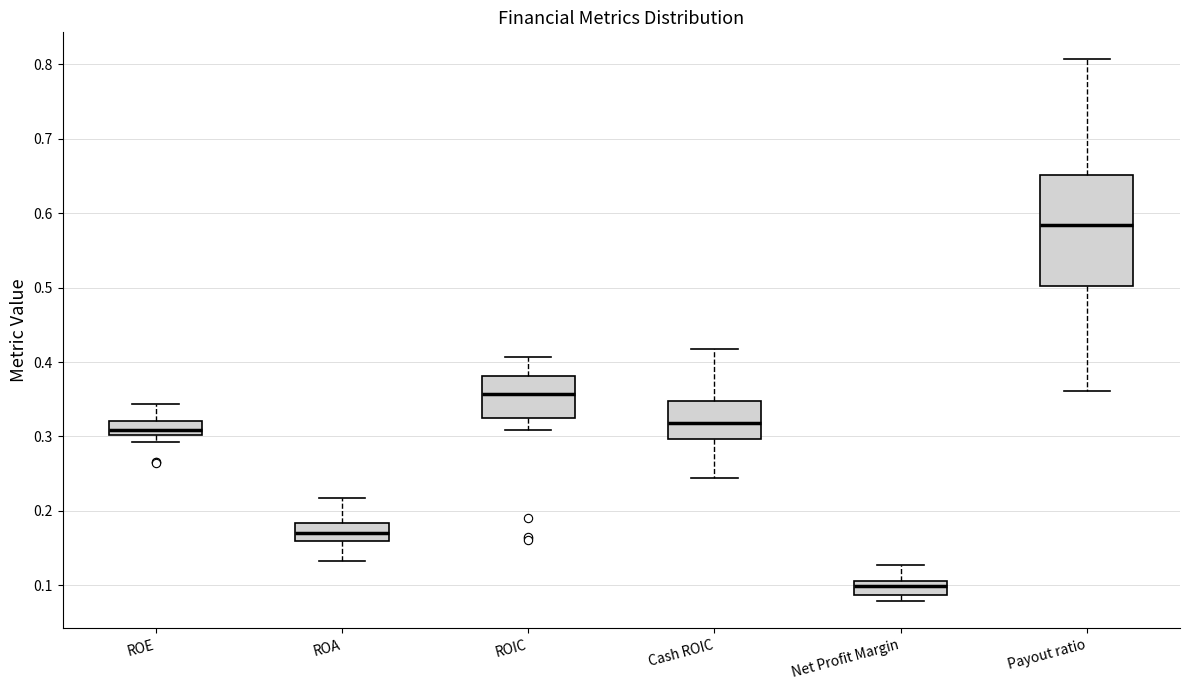

Which box is the tallest, from its lower edge to its upper edge?

Payout ratio